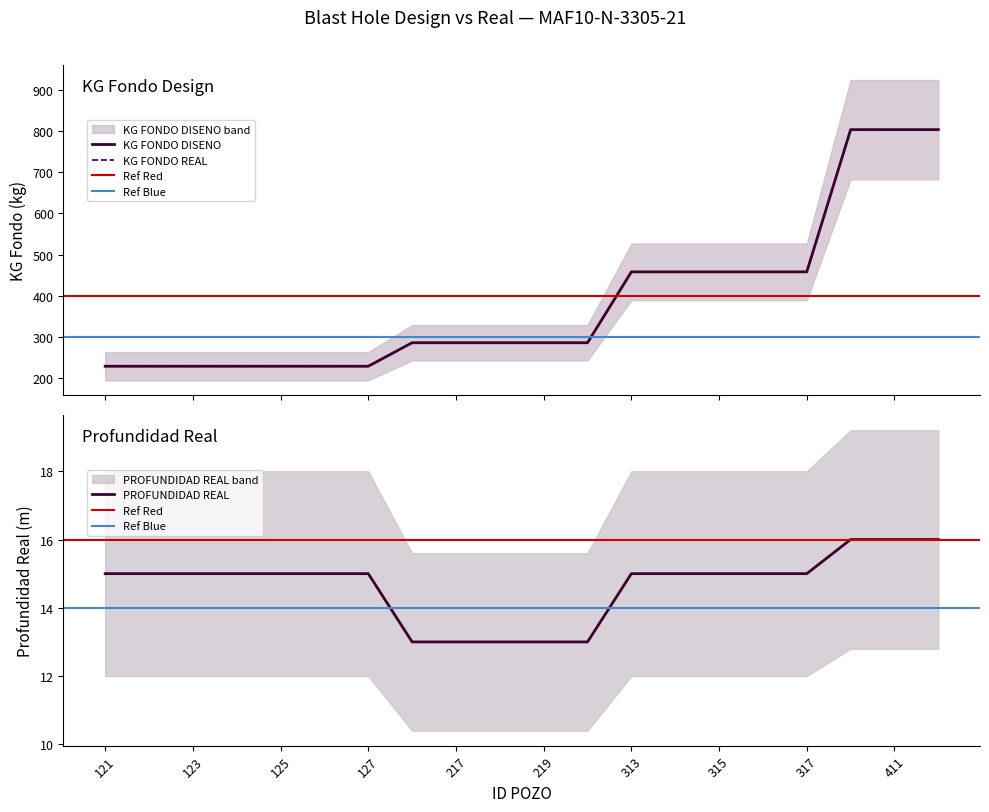

What is the maximum value for PROFUNDIDAD REAL?

16